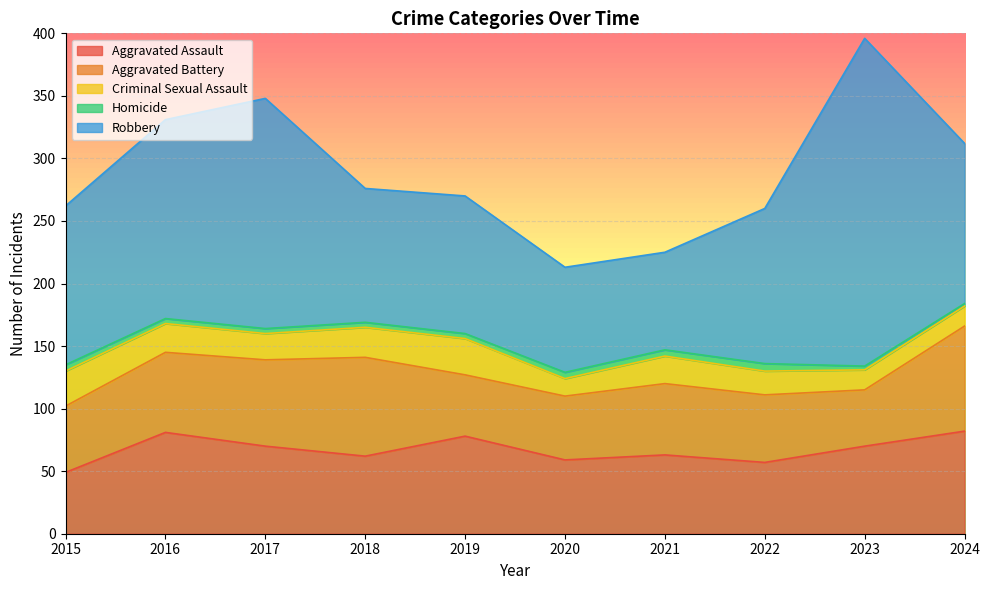

At which category does Criminal Sexual Assault reach its first local peak?

2019